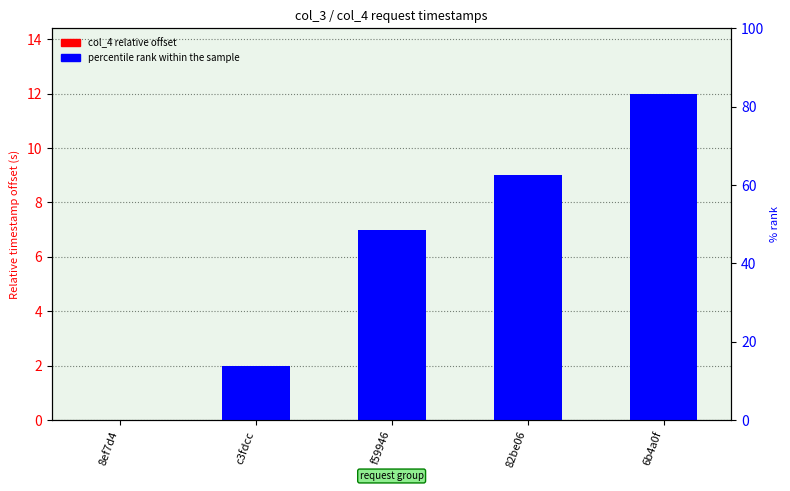

At which category is the sum across all series the highest?

6b4a0f